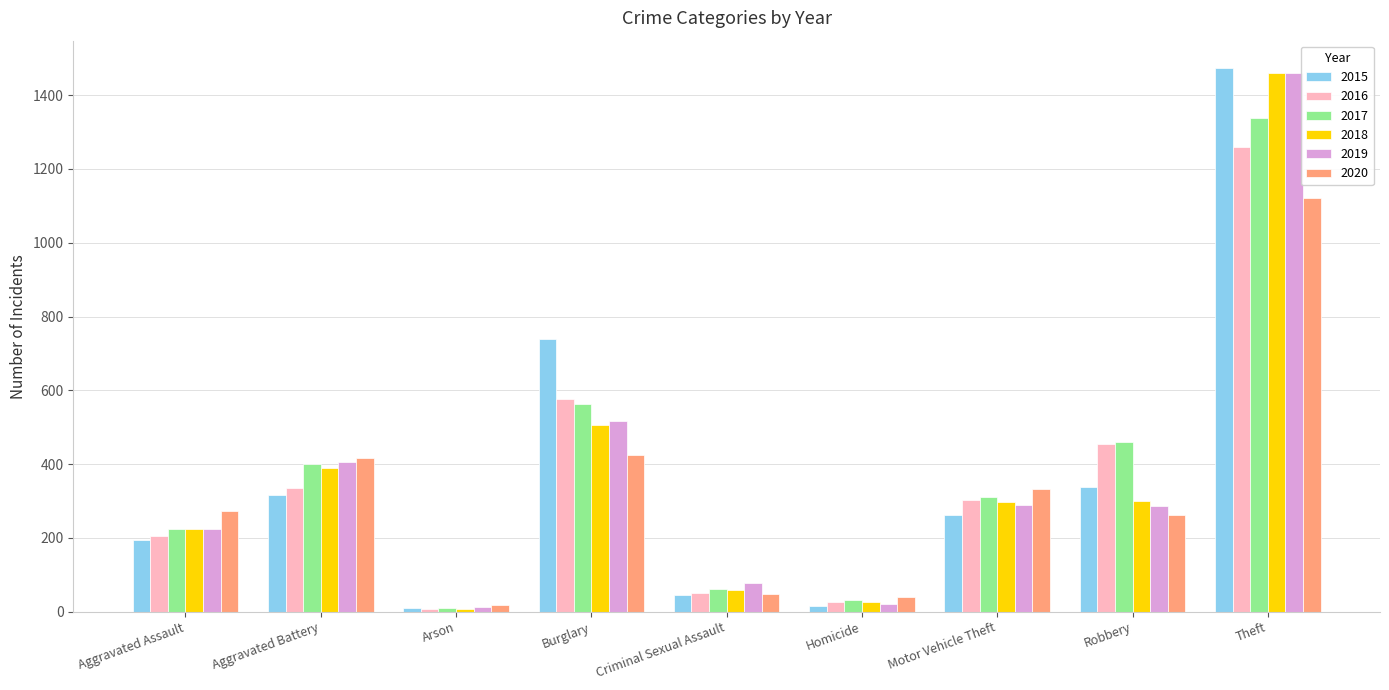

What is the highest value of the 2016 series?

1259